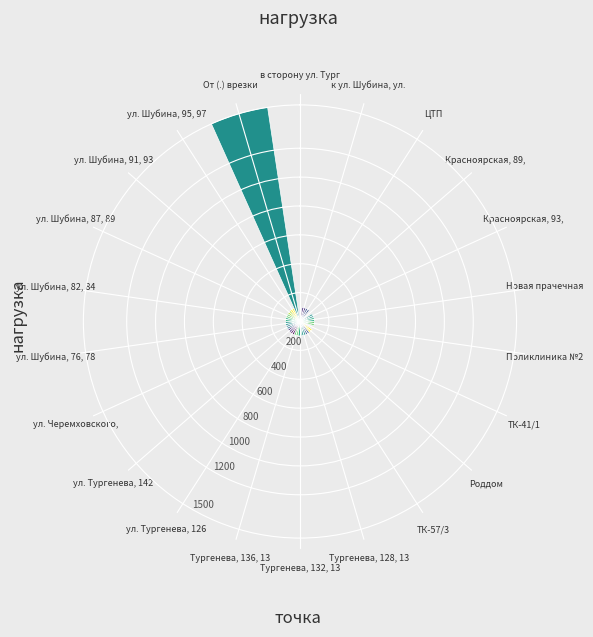

Count the number of data series in this chart.

1